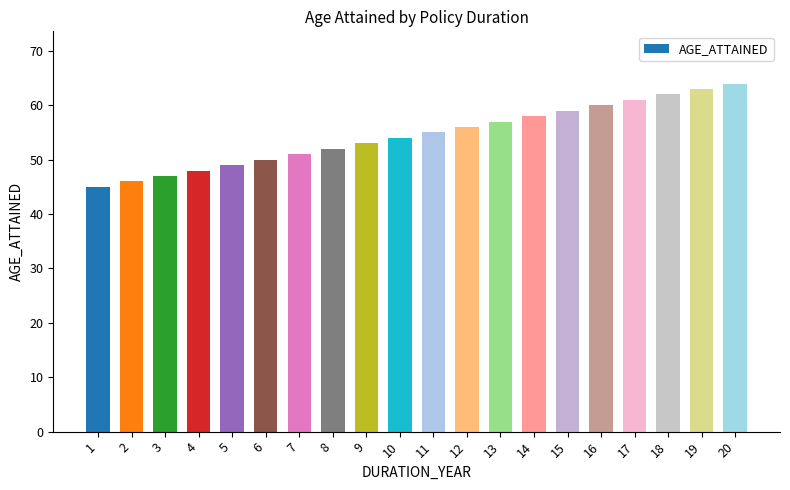

Reading left to right, extract all data points from this chart.

45	46	47	48	49	50	51	52	53	54	55	56	57	58	59	60	61	62	63	64